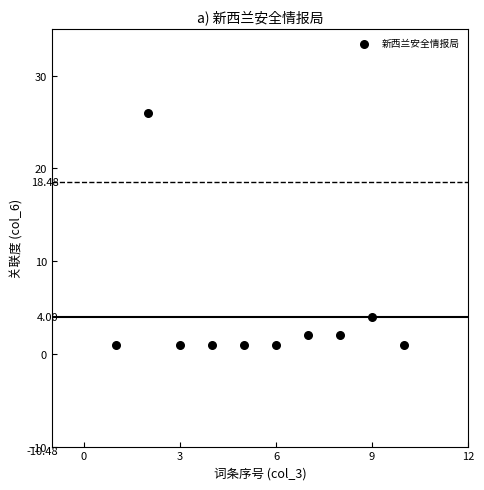

What is the average Y value?

4